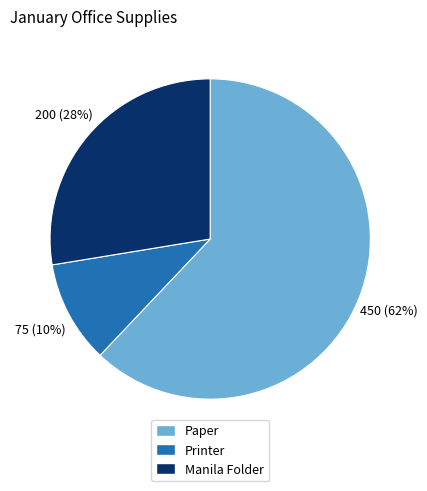

To the nearest percent, what is the difference between the Manila Folder and Paper slice percentages?

34%